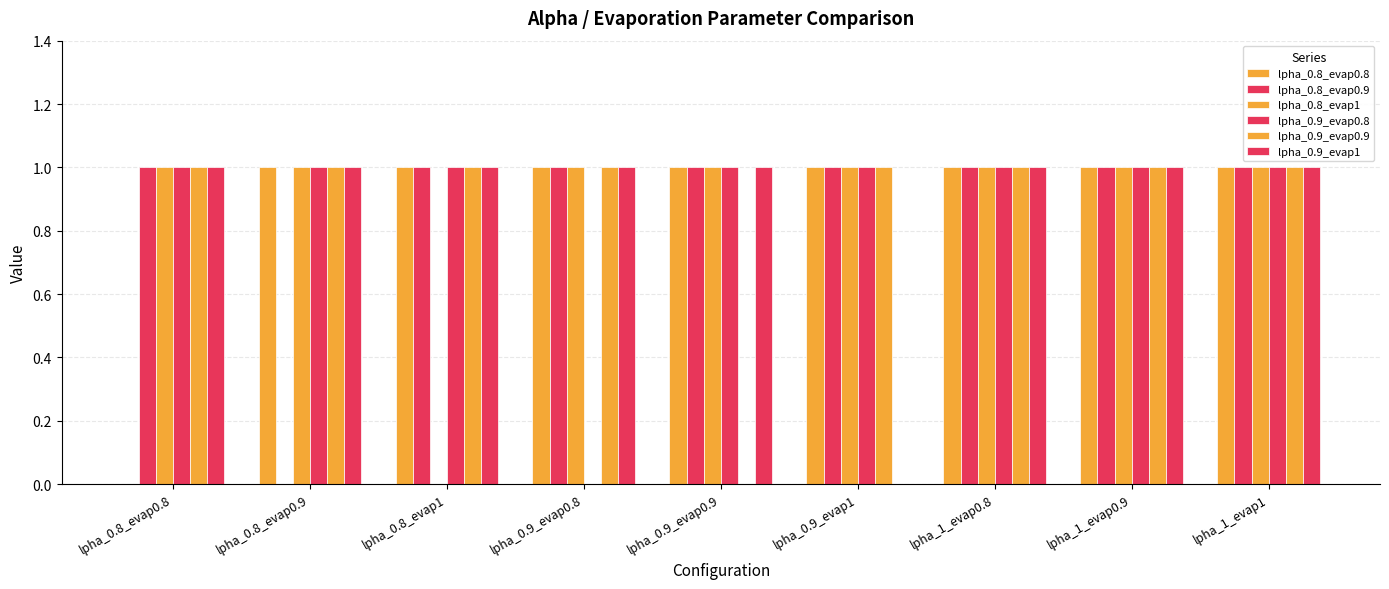

How many groups of bars are there?

9